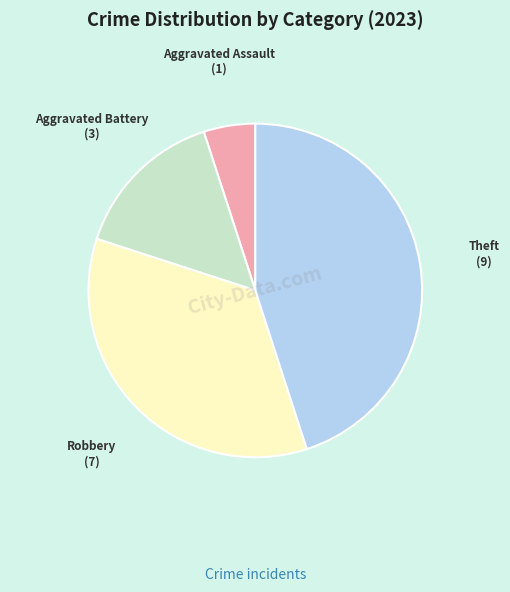

Rank the categories by value from highest to lowest.

Theft, Robbery, Aggravated Battery, Aggravated Assault